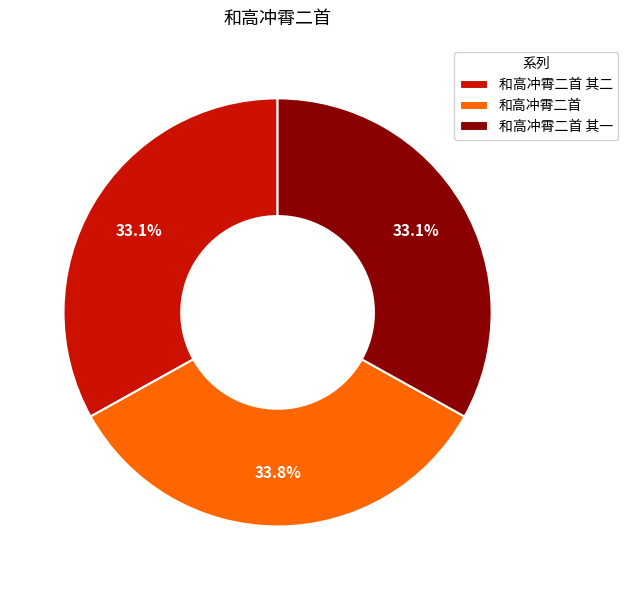

Which slice is the largest?

和高冲霄二首